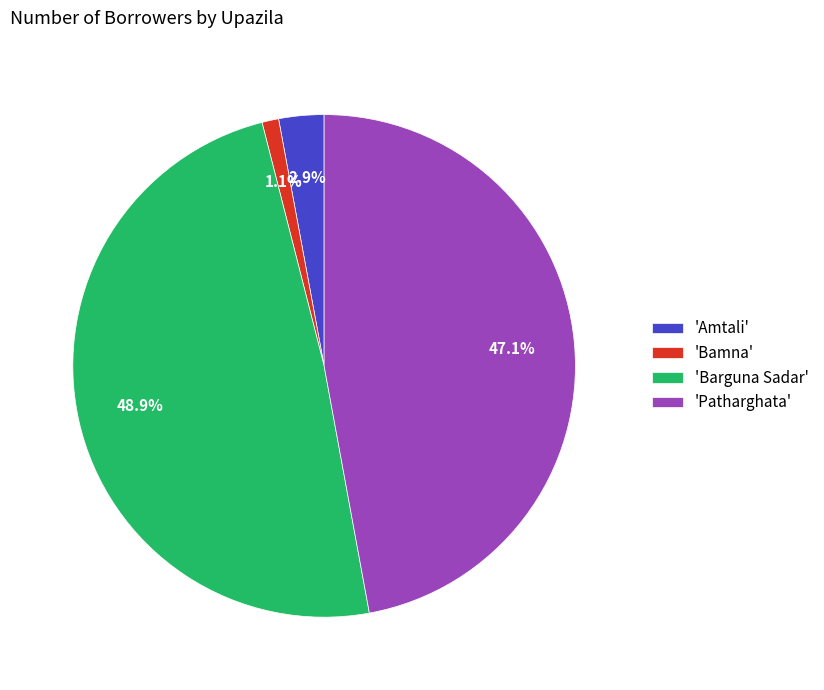

How much of the chart is everything except 'Barguna Sadar'?

51.1%